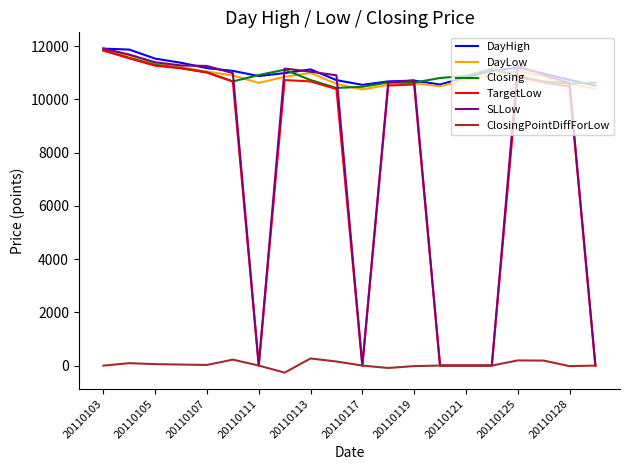

In SLLow, how many points are higher than both neighbors (excluding endpoints)?

3